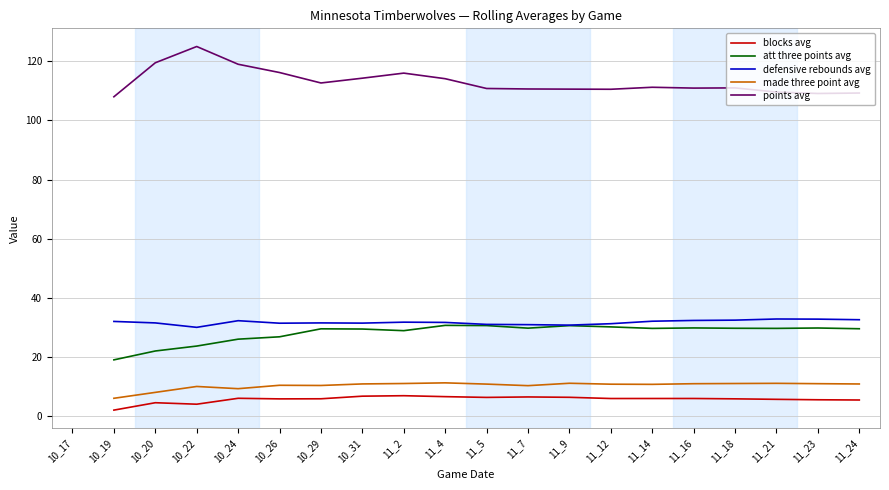

What is the value of the defensive rebounds avg point at the 19th from the left?

32.8